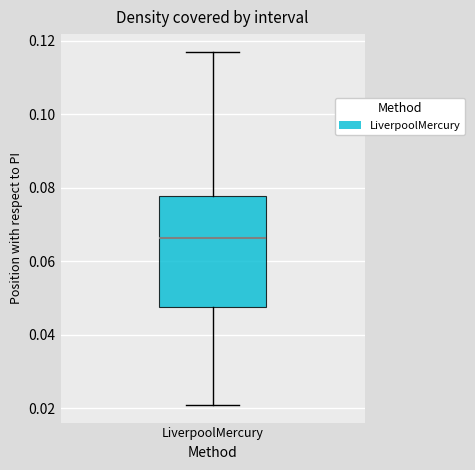

Read this box plot against the y-axis: the position of the median line, the range covered by the box, and the ends of both whiskers. The values are not printed on the chart, so give them approximately, as read against the axis.

median 0.066, box 0.048 to 0.078, whiskers 0.020 to 0.116